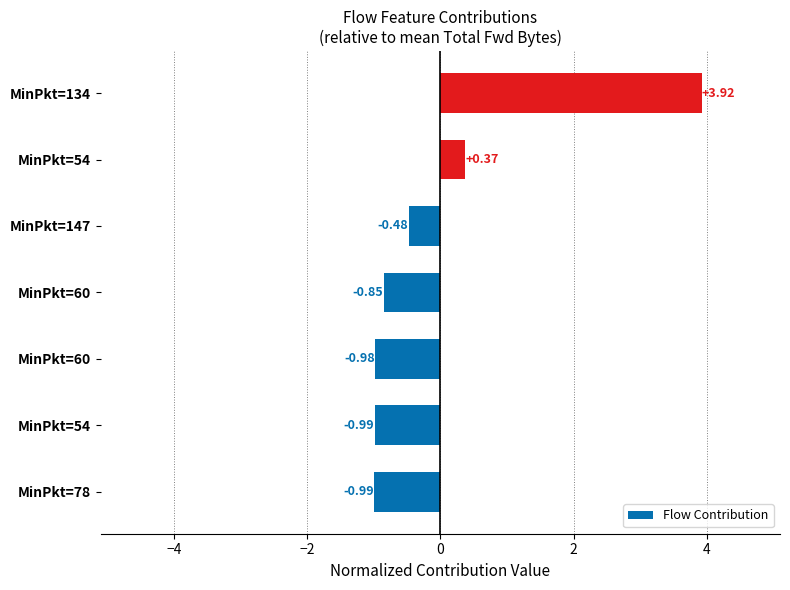

How many values are above zero?

2